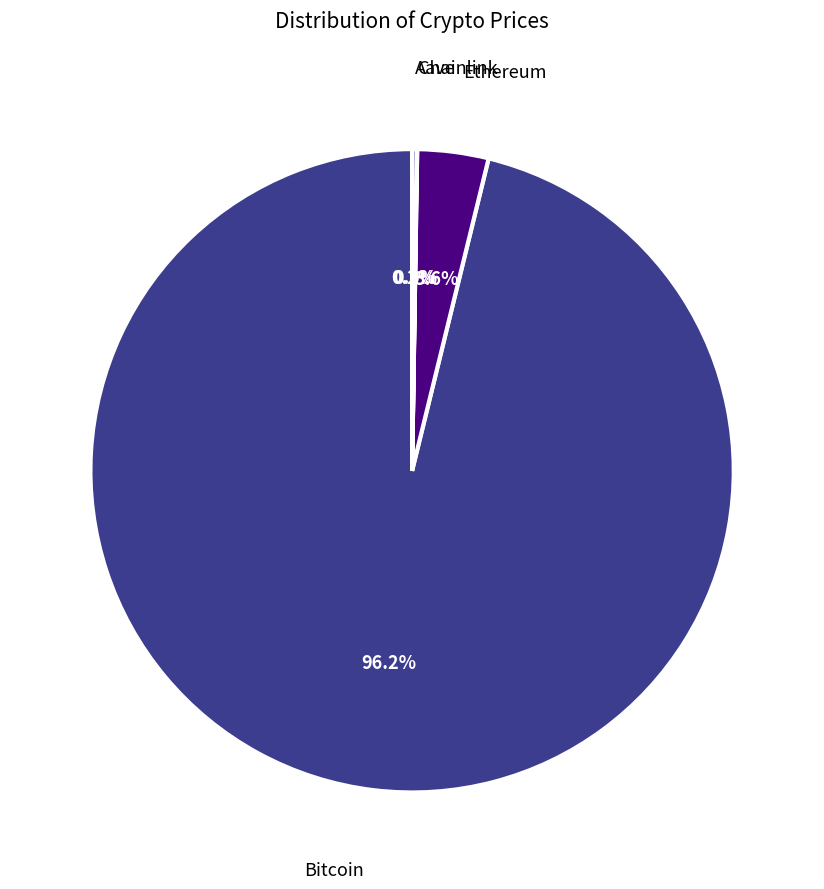

Is there a majority slice in this chart?

Yes